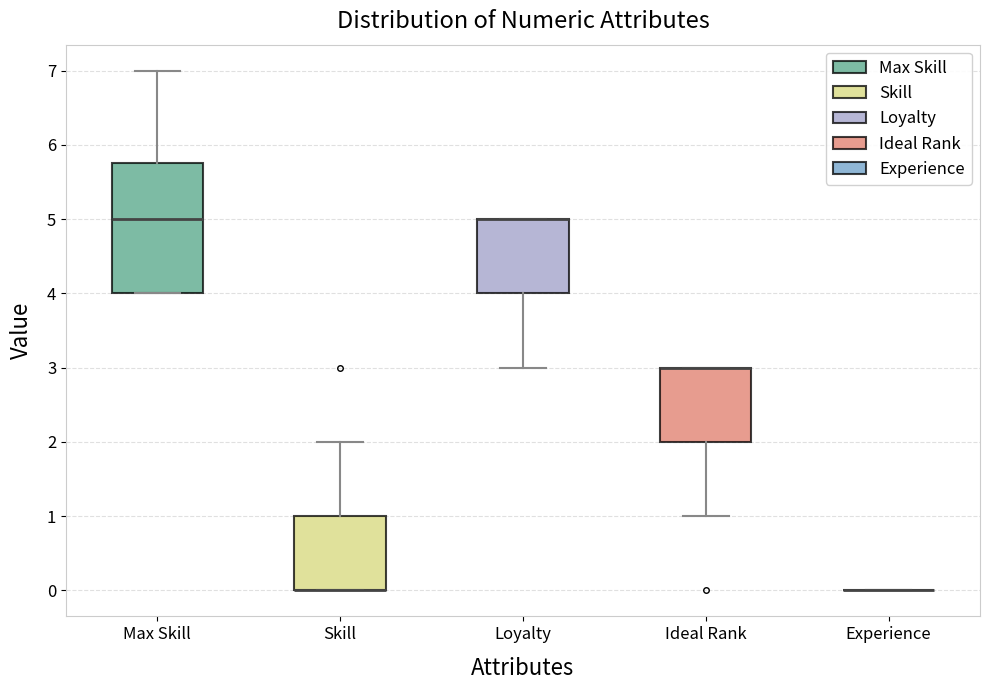

Reading left to right, read every box against the y-axis: the position of its median line, the range the box covers, and the ends of its whiskers. The values are not printed on the chart, so give them approximately, as read against the axis.

Max Skill: median 5.0, box 4.0 to 5.8, whiskers 4.0 to 7.0
Skill: median 0.0 (drawn on the box's lower edge), box 0.0 to 1.0, whiskers 0.0 to 2.0
Loyalty: median 5.0 (drawn on the box's upper edge), box 4.0 to 5.0, whiskers 3.0 to 5.0
Ideal Rank: median 3.0 (drawn on the box's upper edge), box 2.0 to 3.0, whiskers 1.0 to 3.0
Experience: box collapsed to a line at 0.0, whiskers 0.0 to 0.0